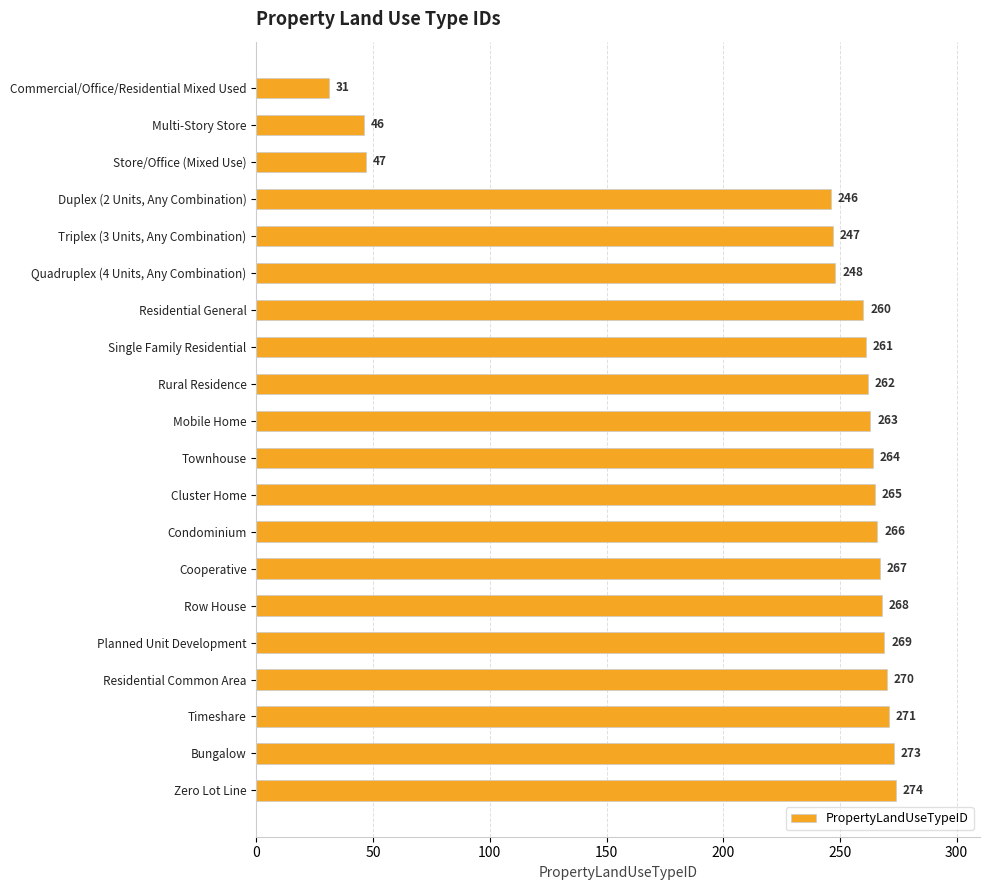

What is the value of the 10th bar from the top?

263